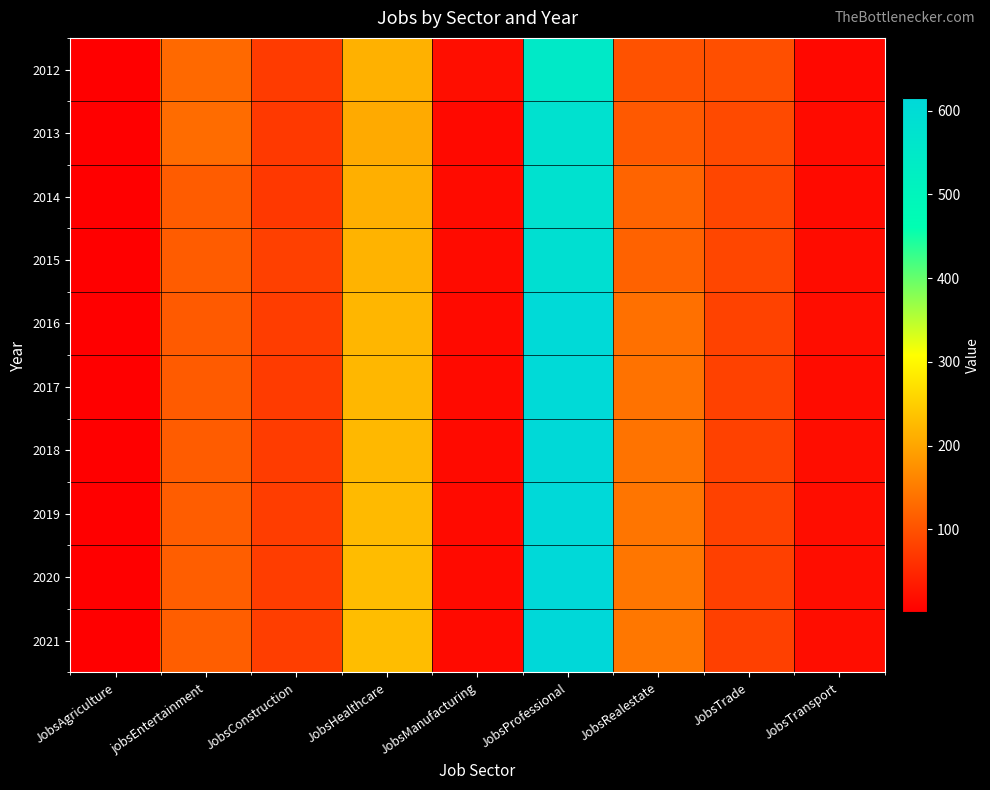

Reading right to left, list all the values displayed in this chart.

2012: JobsTransport=12	JobsTrade=98	JobsRealestate=101	JobsProfessional=546	JobsManufacturing=20	JobsHealthcare=215	JobsConstruction=74	jobsEntertainment=129	JobsAgriculture=1
2013: JobsTransport=16	JobsTrade=92	JobsRealestate=109	JobsProfessional=579	JobsManufacturing=14	JobsHealthcare=207	JobsConstruction=71	jobsEntertainment=132	JobsAgriculture=1
2014: JobsTransport=15	JobsTrade=87	JobsRealestate=123	JobsProfessional=578	JobsManufacturing=16	JobsHealthcare=213	JobsConstruction=70	jobsEntertainment=113	JobsAgriculture=1
2015: JobsTransport=17	JobsTrade=87	JobsRealestate=120	JobsProfessional=586	JobsManufacturing=16	JobsHealthcare=217	JobsConstruction=80	jobsEntertainment=113	JobsAgriculture=1
2016: JobsTransport=18	JobsTrade=82	JobsRealestate=137	JobsProfessional=609	JobsManufacturing=15	JobsHealthcare=221	JobsConstruction=76	jobsEntertainment=111	JobsAgriculture=1
2017: JobsTransport=17	JobsTrade=81	JobsRealestate=139	JobsProfessional=608	JobsManufacturing=15	JobsHealthcare=222	JobsConstruction=74	jobsEntertainment=112	JobsAgriculture=1
2018: JobsTransport=18	JobsTrade=81	JobsRealestate=141	JobsProfessional=610	JobsManufacturing=15	JobsHealthcare=224	JobsConstruction=75	jobsEntertainment=113	JobsAgriculture=1
2019: JobsTransport=18	JobsTrade=81	JobsRealestate=143	JobsProfessional=612	JobsManufacturing=15	JobsHealthcare=226	JobsConstruction=76	jobsEntertainment=114	JobsAgriculture=1
2020: JobsTransport=18	JobsTrade=80	JobsRealestate=144	JobsProfessional=613	JobsManufacturing=15	JobsHealthcare=228	JobsConstruction=76	jobsEntertainment=115	JobsAgriculture=1
2021: JobsTransport=18	JobsTrade=80	JobsRealestate=146	JobsProfessional=615	JobsManufacturing=15	JobsHealthcare=230	JobsConstruction=77	jobsEntertainment=116	JobsAgriculture=1